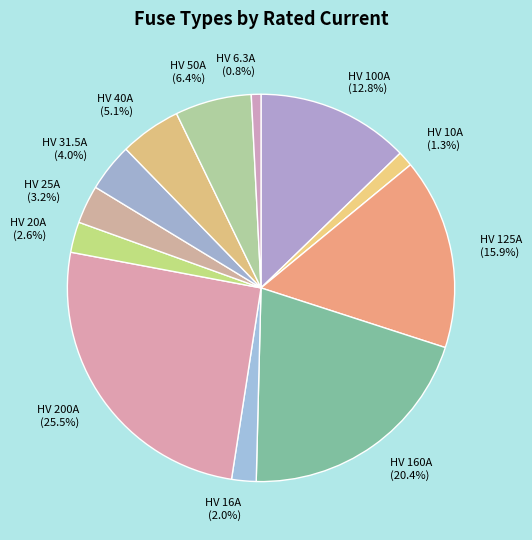

To the nearest percent, what is the average slice percentage?

8%